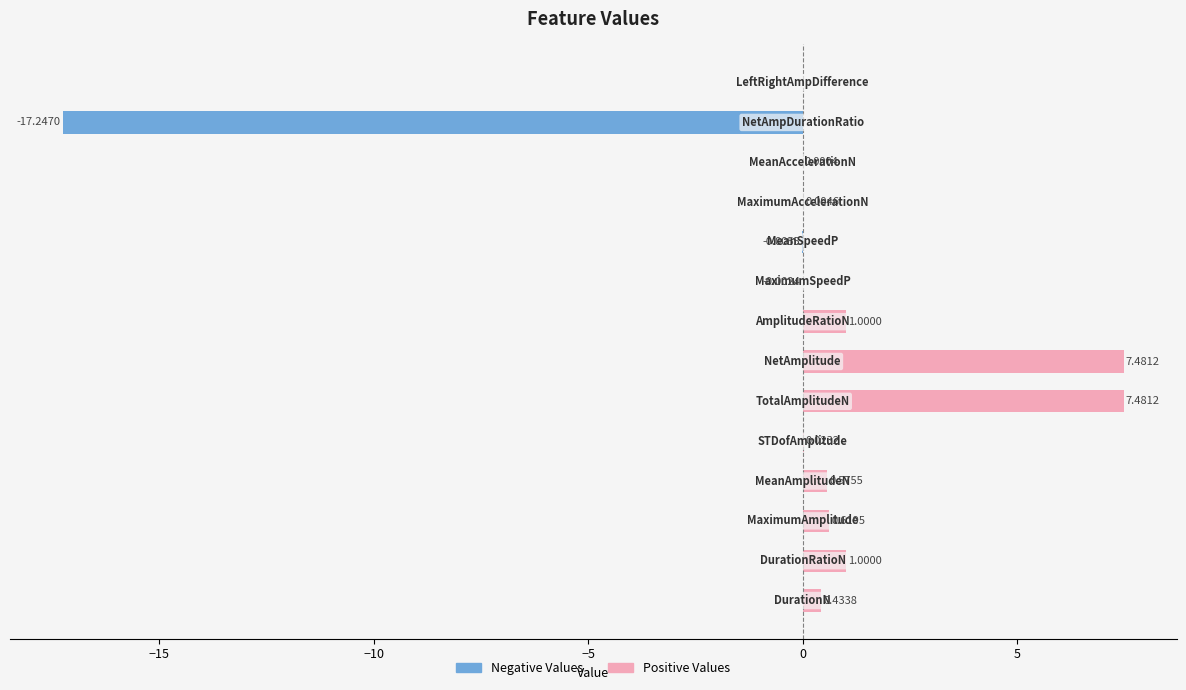

What is the total value across all series at 5?

7.5